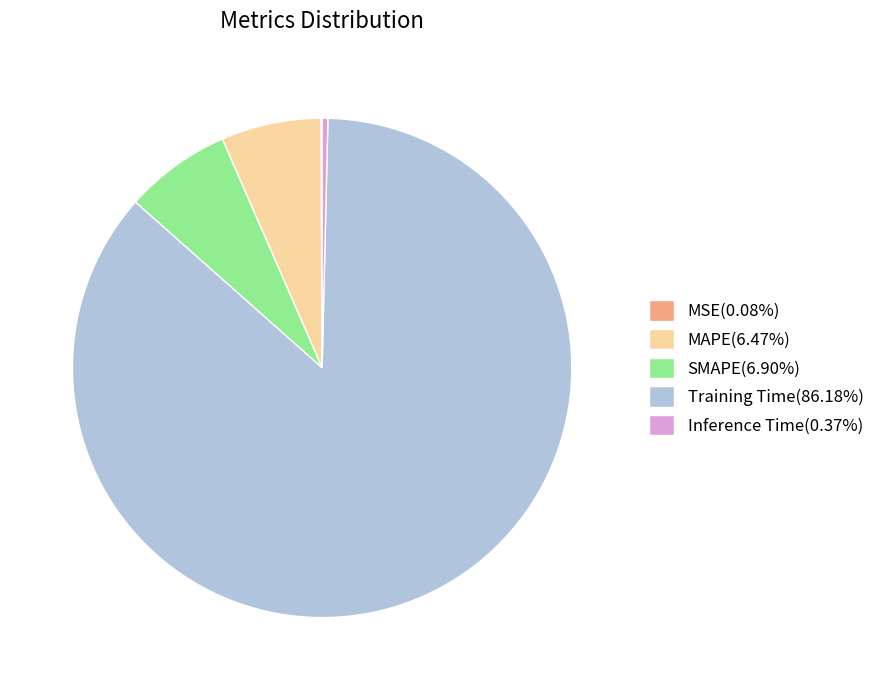

Does any single category account for the majority?

Yes